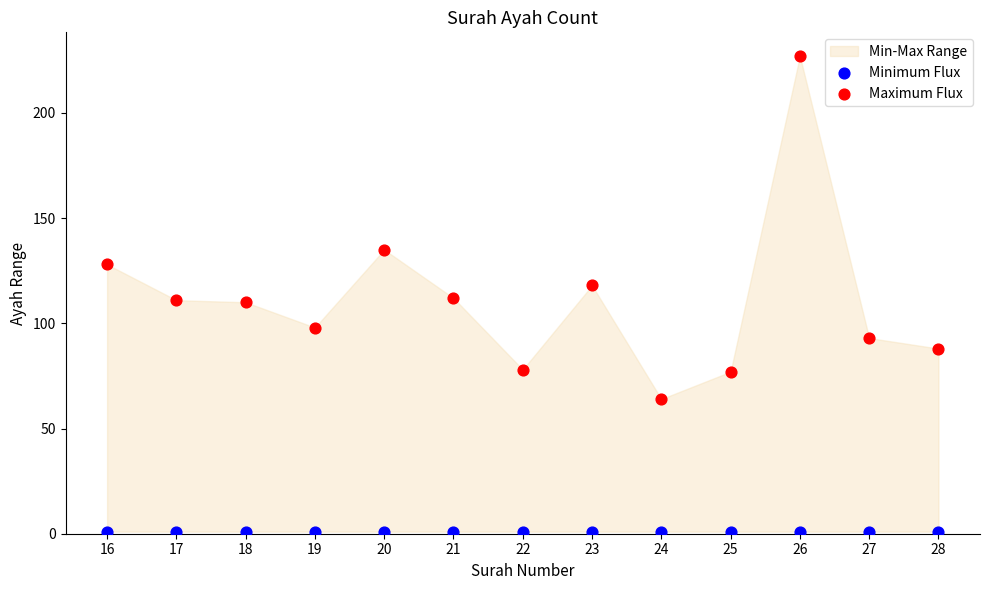

Which series contains the lowest Y value?

Minimum Flux